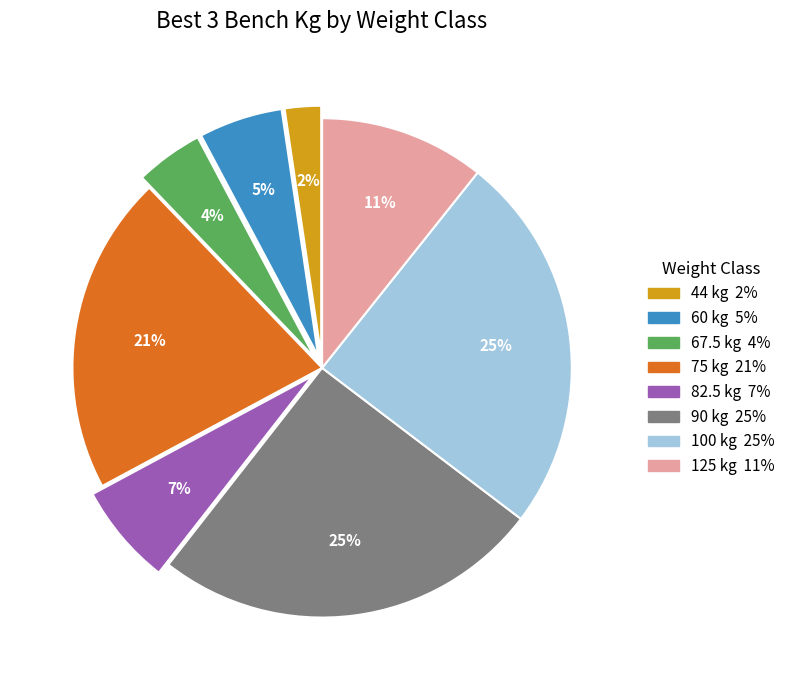

To the nearest percent, what is the average slice percentage?

12%